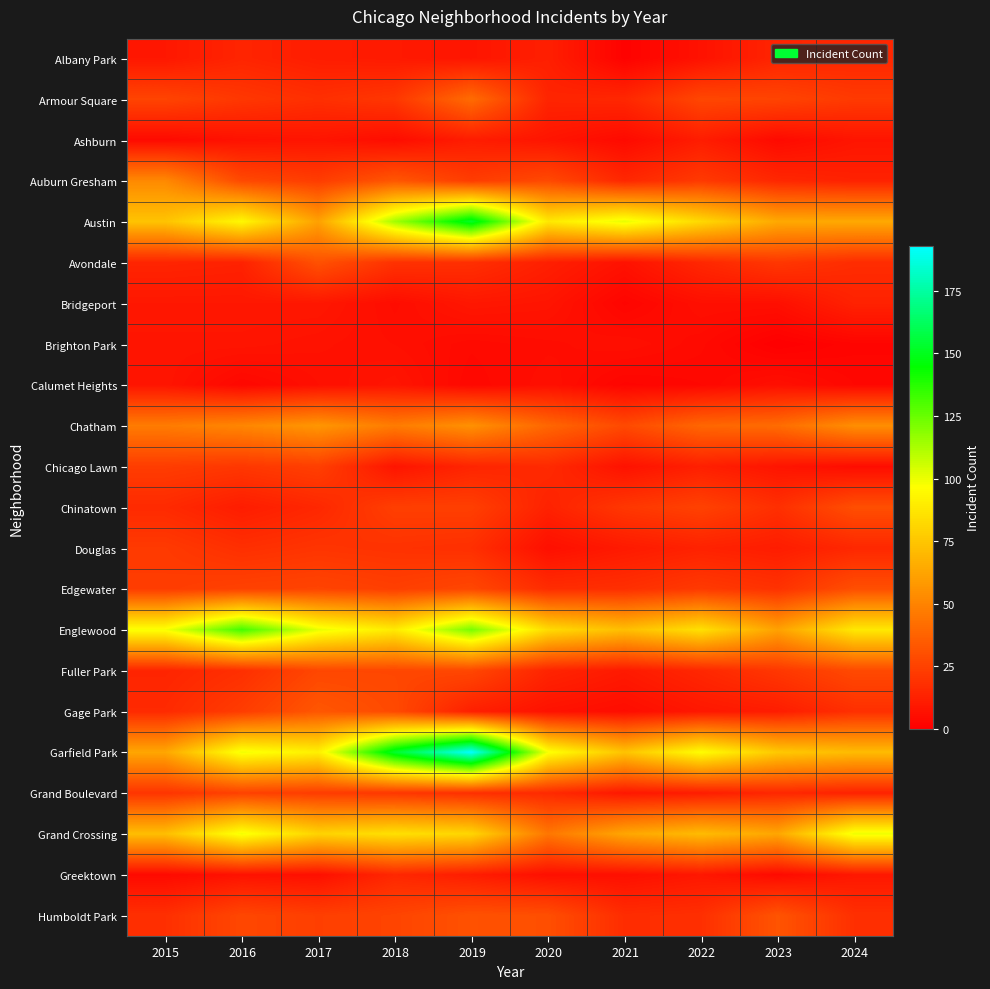

List the series in order of their peak value, lowest first.

Brighton Park, Calumet Heights, Ashburn, Bridgeport, Albany Park, Greektown, Douglas, Chicago Lawn, Grand Boulevard, Fuller Park, Chinatown, Edgewater, Avondale, Humboldt Park, Gage Park, Armour Square, Auburn Gresham, Chatham, Grand Crossing, Englewood, Austin, Garfield Park